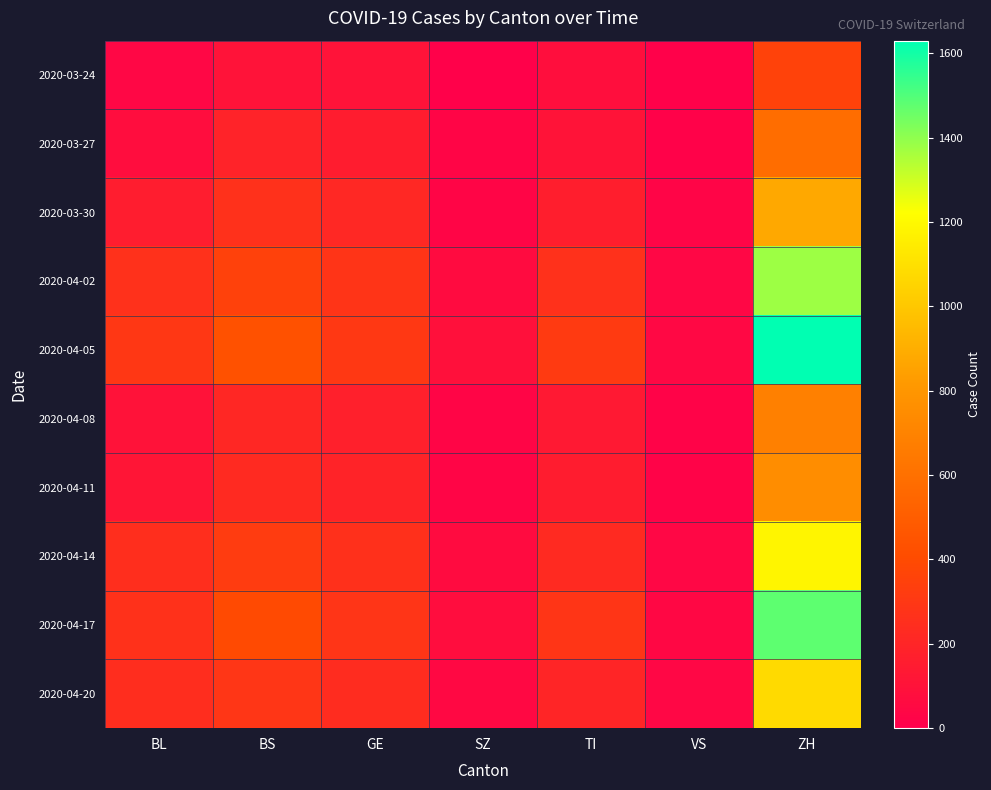

At which category is the sum across all series the highest?

ZH